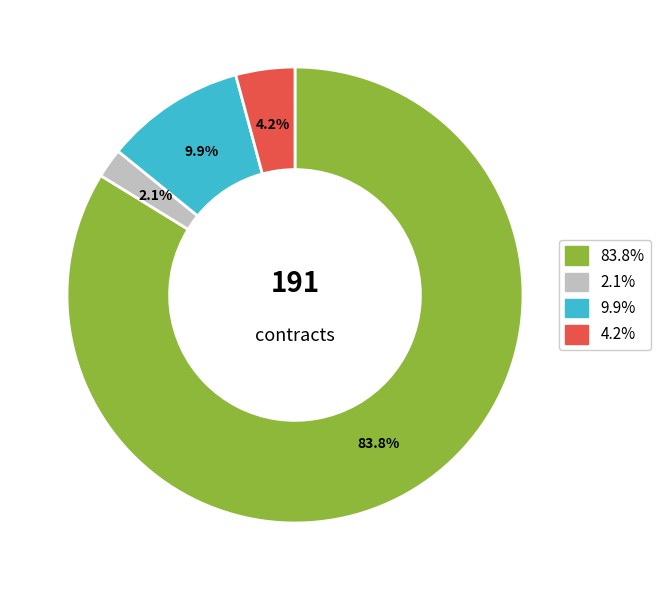

Does any single category account for the majority?

Yes